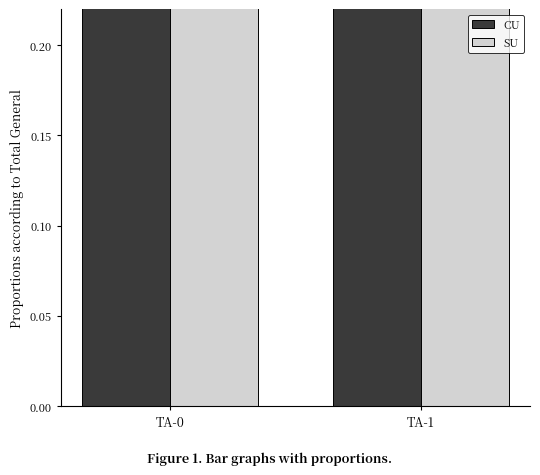

How many SU values are between 0 and 1?

2